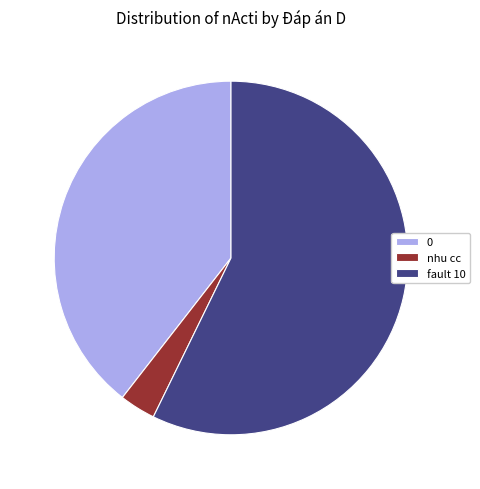

Is there any slice that represents more than half of the pie?

Yes